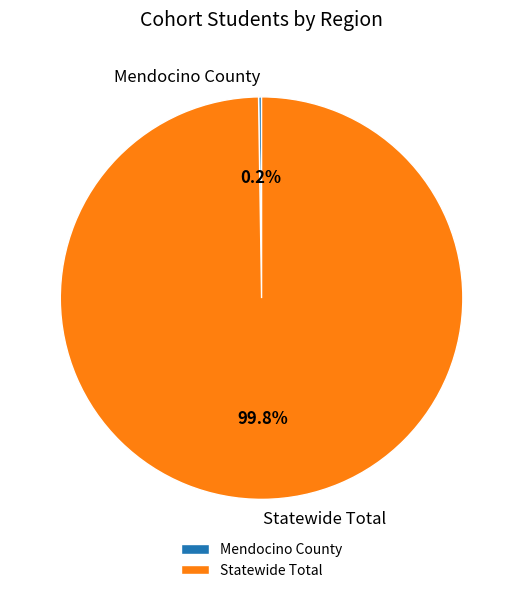

How much of the chart is everything except Statewide Total?

0.2%